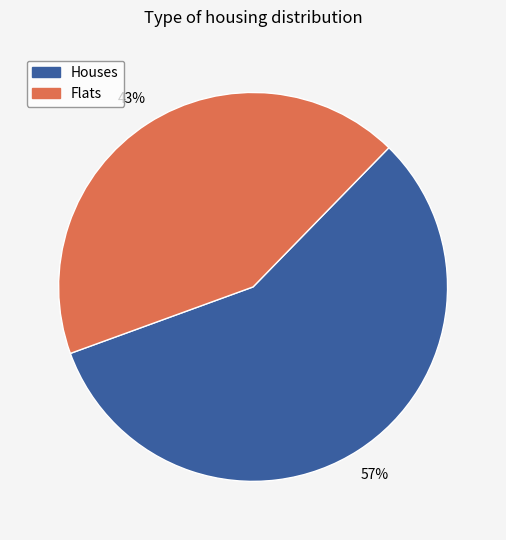

Which slice is the smallest?

Flats